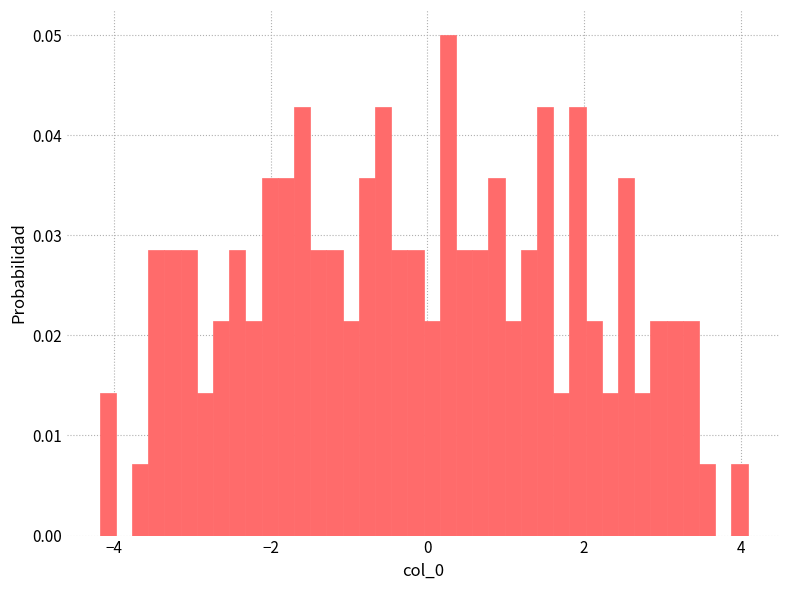

Read against the x-axis, roughly where is the centre of the tallest bar?

0.2